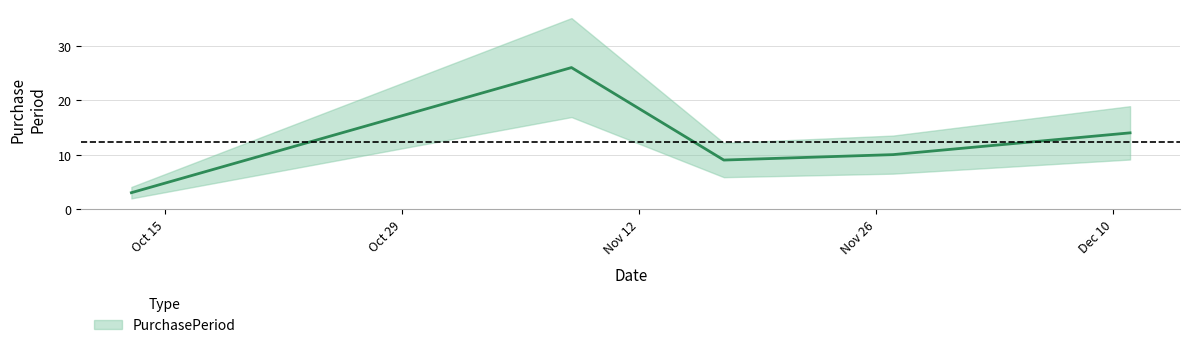

What is the value of the 1st point from the left?

3